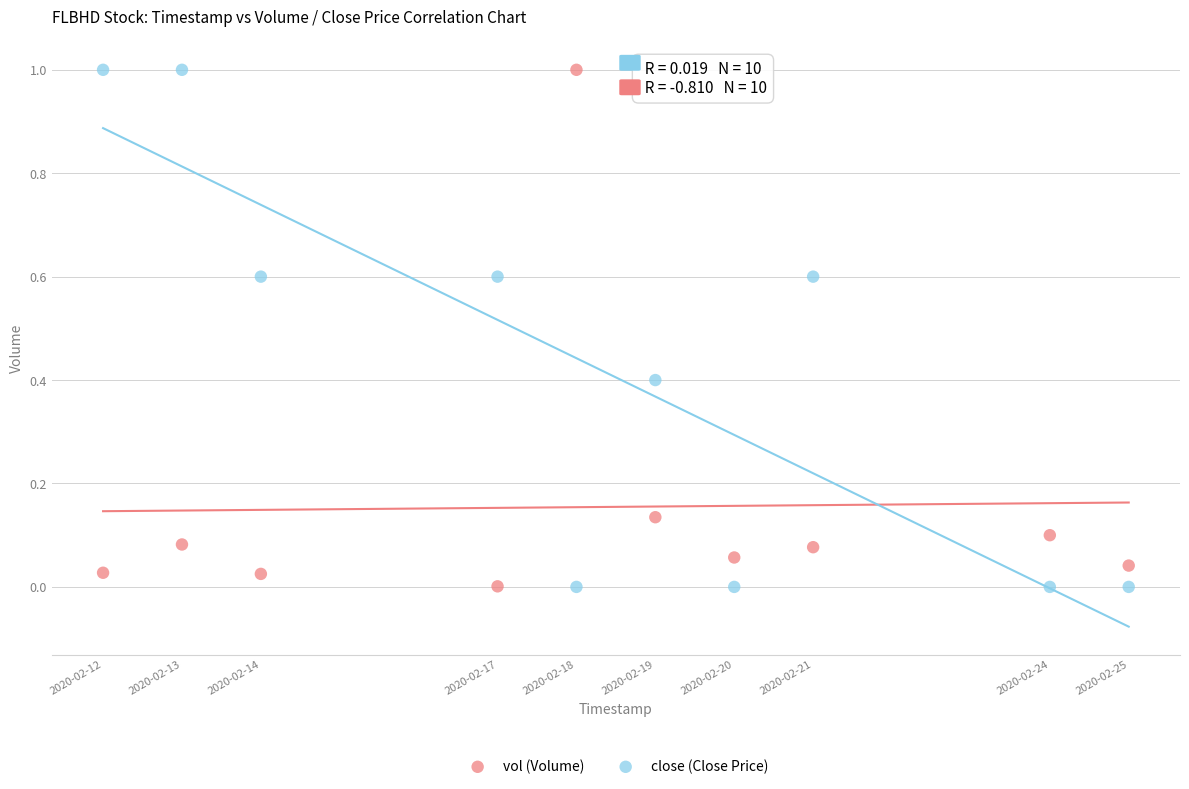

Across all data points, what is the range of X values (max minus min)?

1123200.0